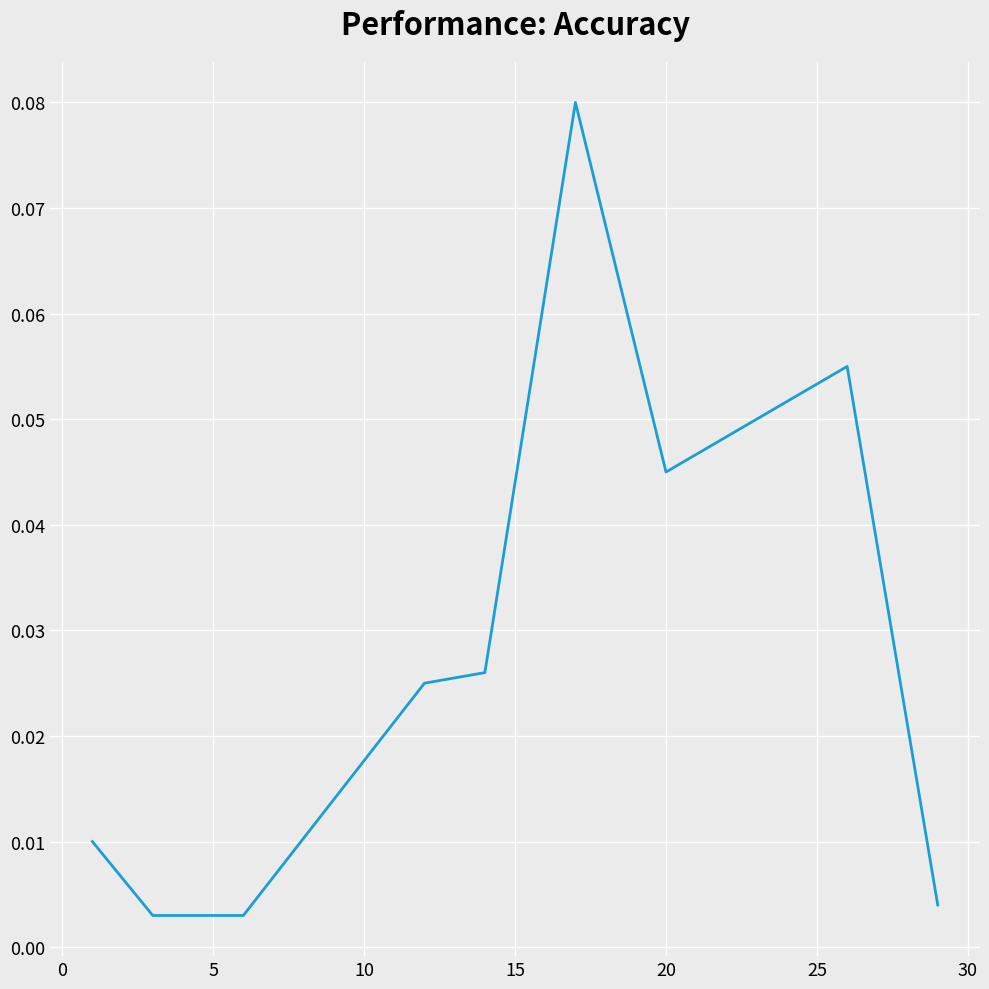

Is this an area chart (filled region under the line)?

No